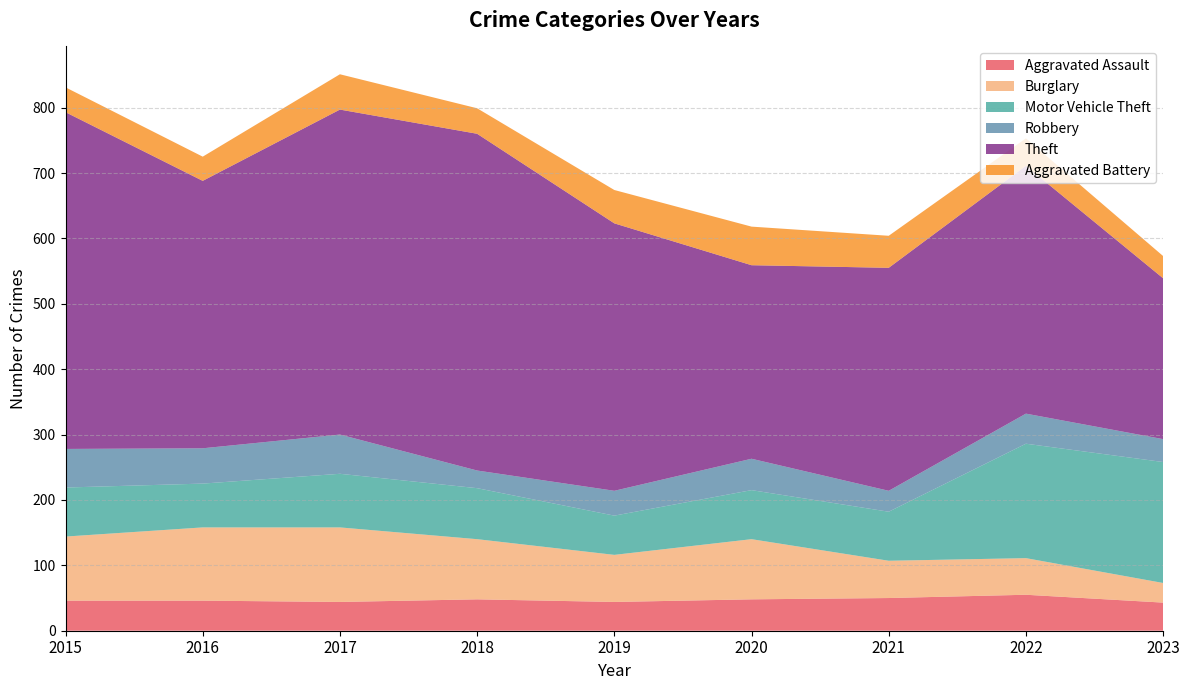

Reading right to left, extract all data points from this chart.

Aggravated Assault: 43	55	50	48	44	48	44	46	46
Burglary: 30	56	57	92	72	92	114	112	98
Motor Vehicle Theft: 185	175	75	75	60	78	82	67	75
Robbery: 35	46	32	48	38	27	60	54	59
Theft: 246	379	341	296	409	515	497	409	515
Aggravated Battery: 34	42	49	59	51	39	54	37	38